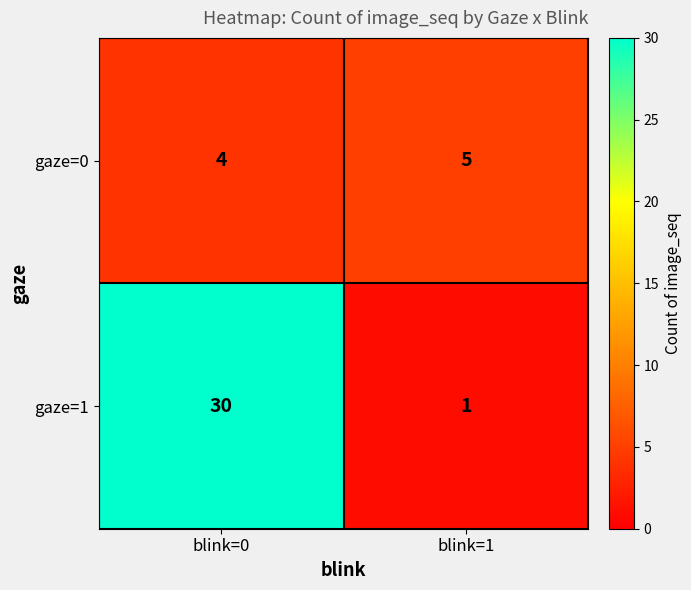

What is the sum of all gaze=0 values?

9